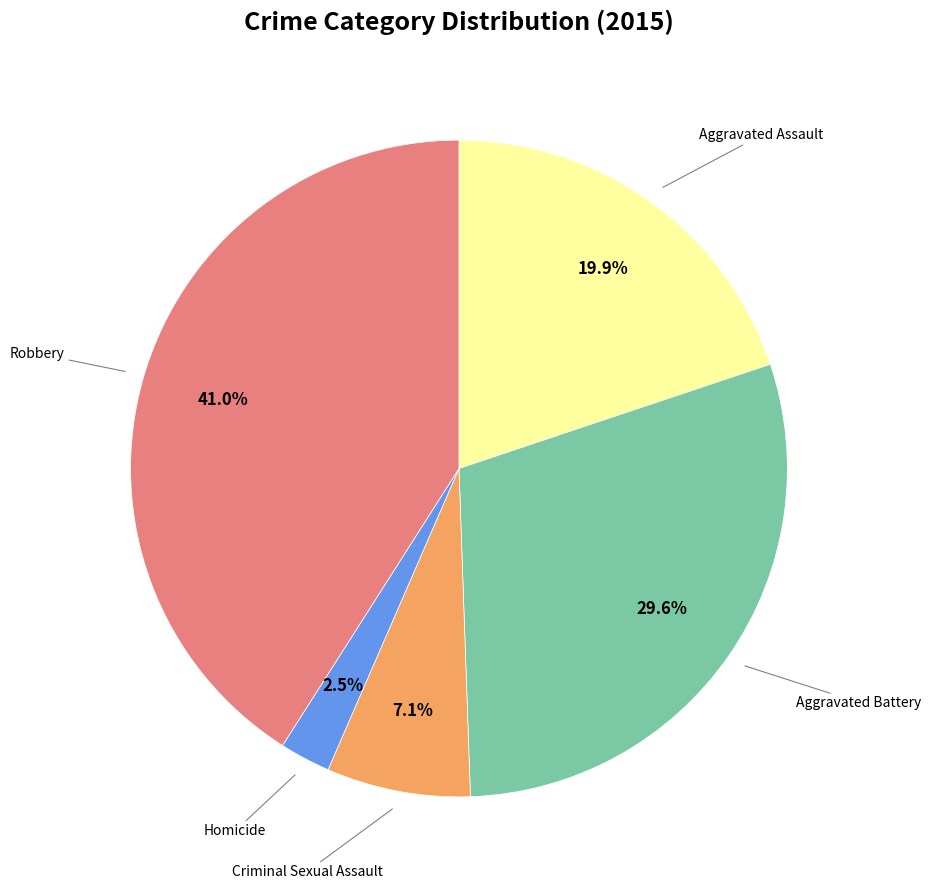

Rank the categories by value from highest to lowest.

Robbery, Aggravated Battery, Aggravated Assault, Criminal Sexual Assault, Homicide